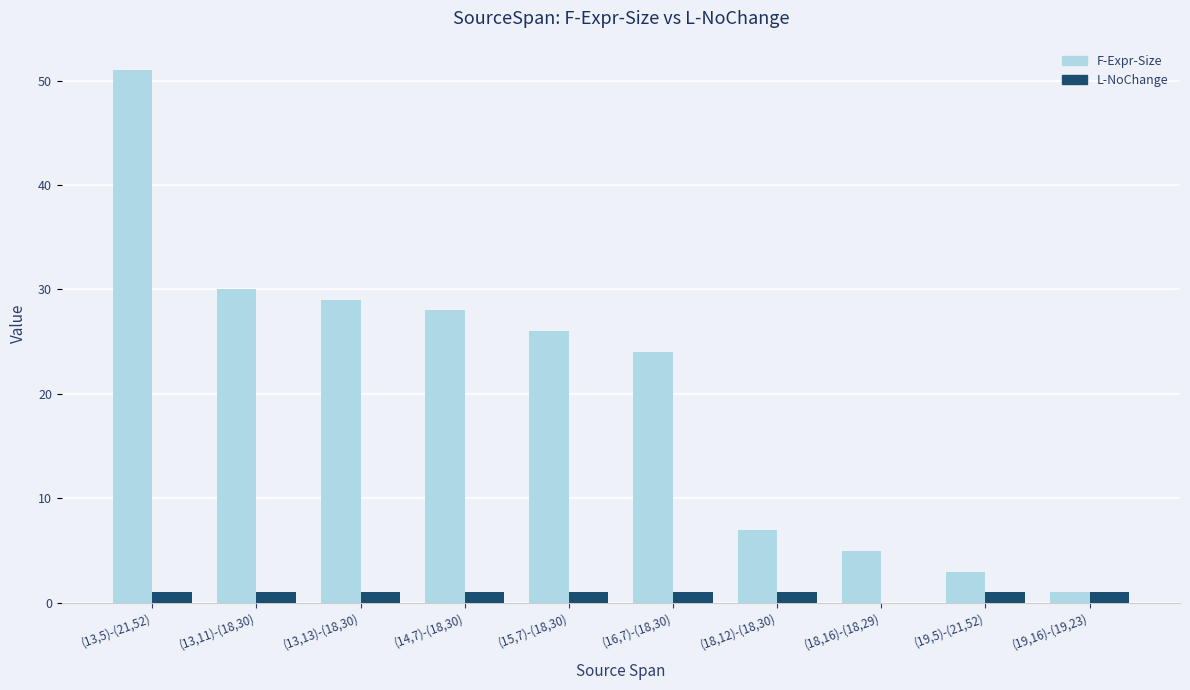

The value of L-NoChange at (18,12)-(18,30) is 1. True or false?

True